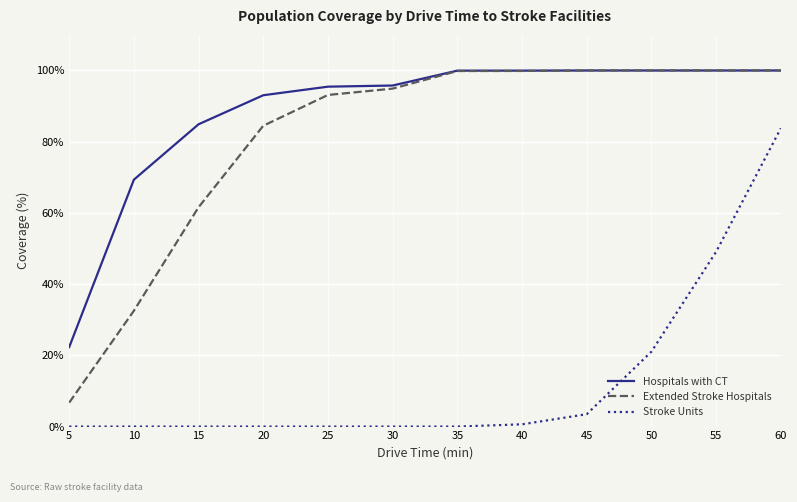

What is the average value of the Extended Stroke Hospitals series?

81.1